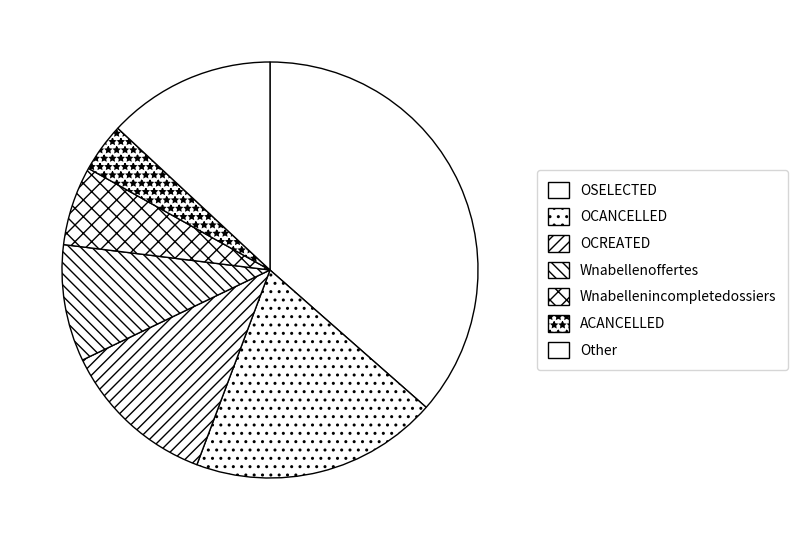

How many segments does this pie chart have?

7